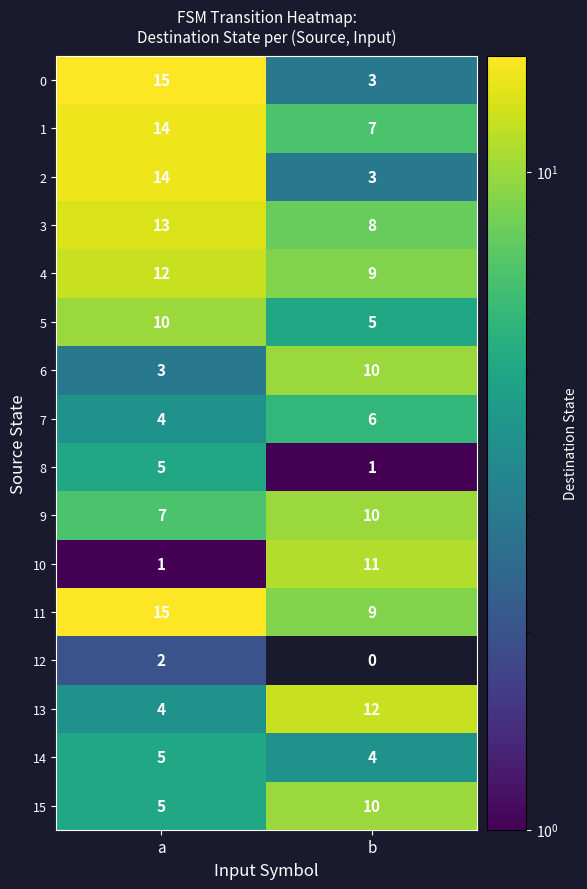

The 6 series shows 4 at a. True or false?

False